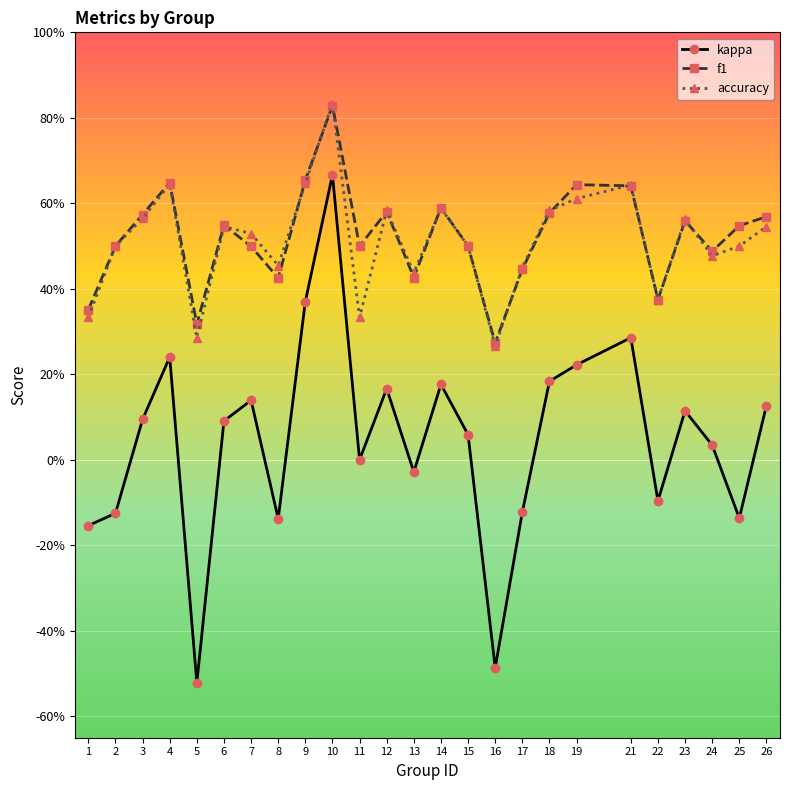

What are all the series names shown in the legend?

kappa, f1, accuracy